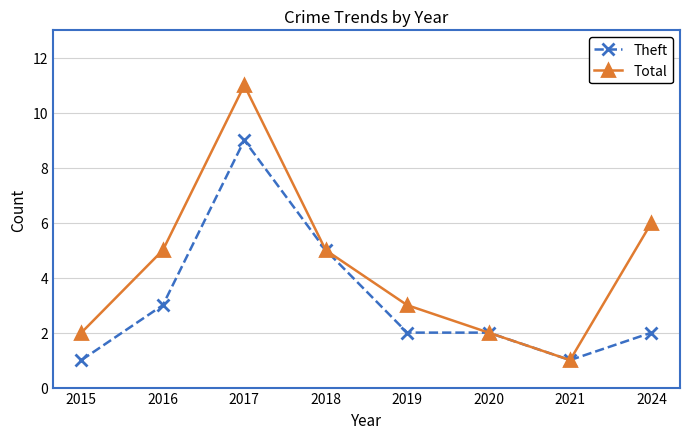

How many interior local peaks does the Total series have?

1